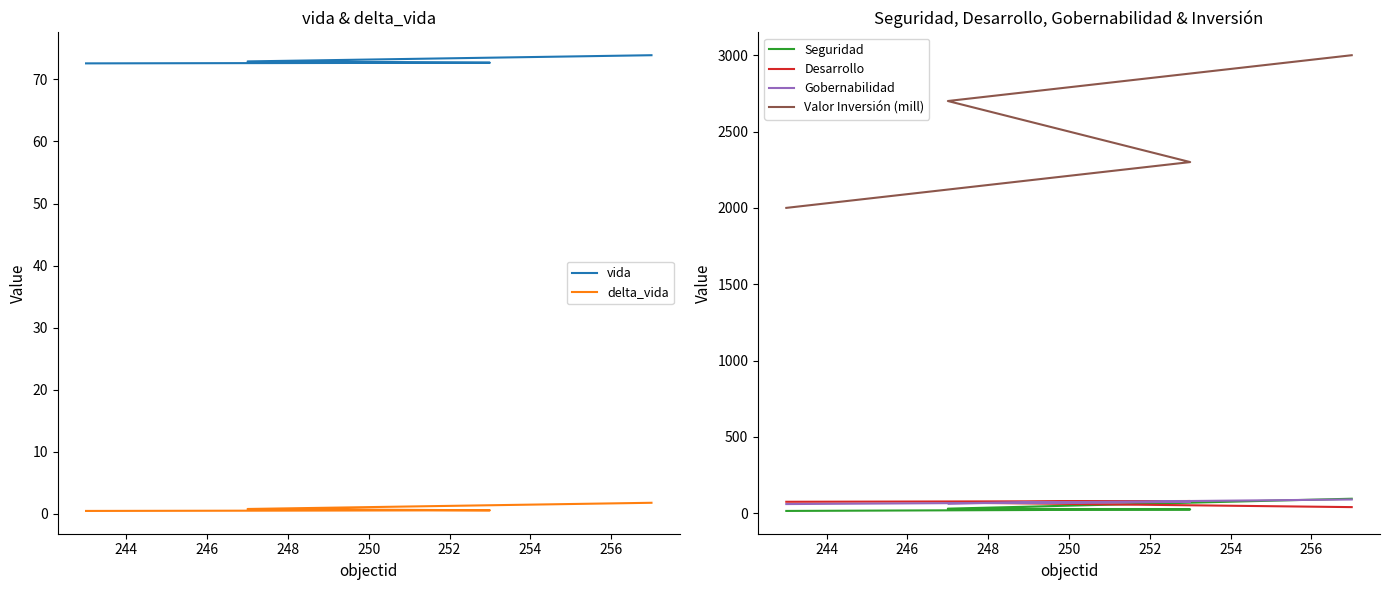

Which series has the largest range (max minus min)?

Valor Inversión (mill)